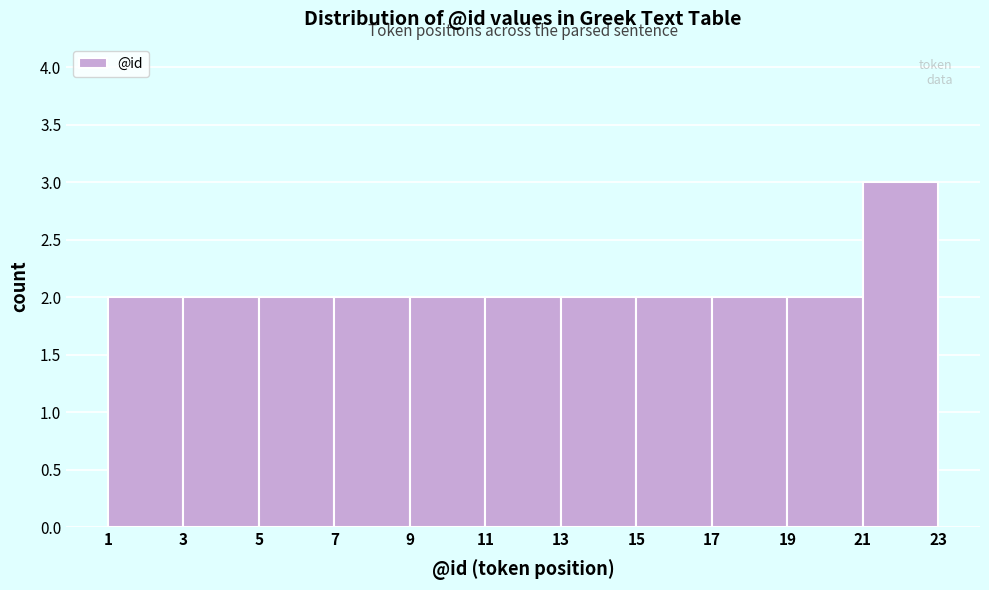

Reading left to right, transcribe this chart: for each bar, give the range it covers on the x-axis and its height. The values are not printed on the chart, so give them approximately, as read against the axis.

1 to 3: 2
3 to 5: 2
5 to 7: 2
7 to 9: 2
9 to 11: 2
11 to 13: 2
13 to 15: 2
15 to 17: 2
17 to 19: 2
19 to 21: 2
21 to 23: 3